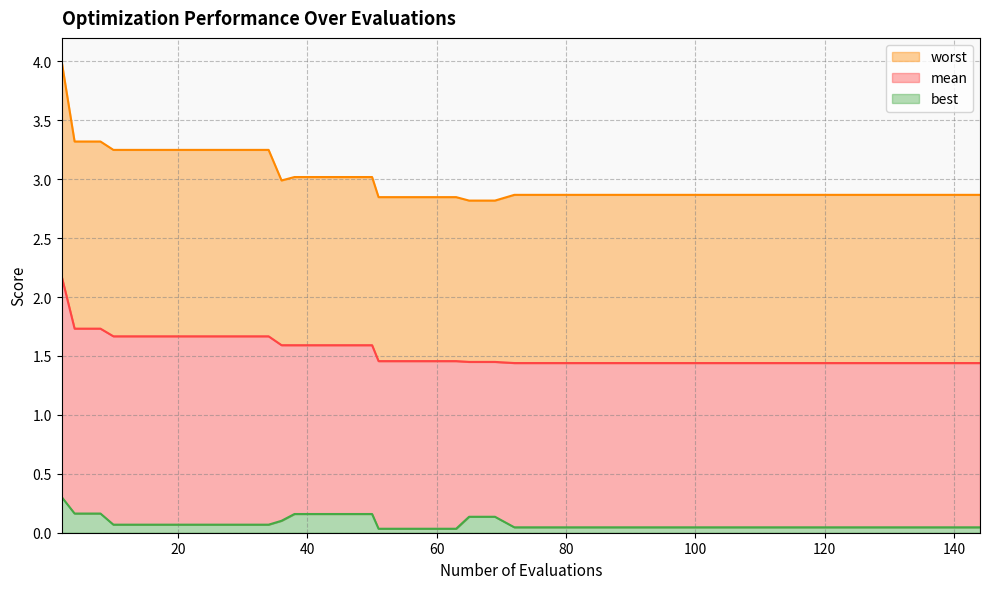

Which category has the lowest value in the worst series?

65